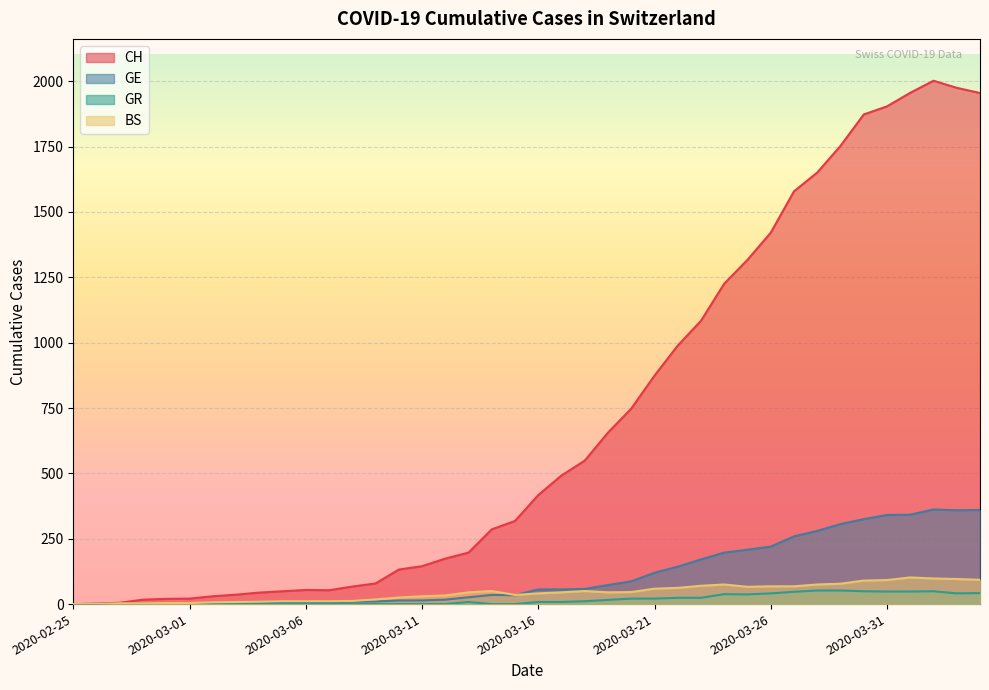

What is the label of the 10th point from the left?

2020-03-05